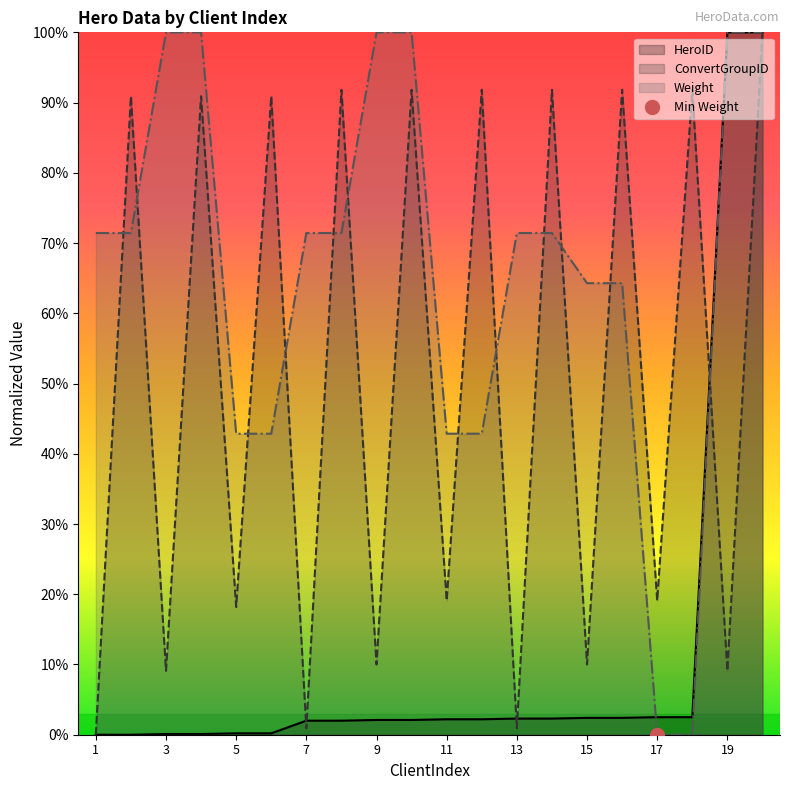

Which series has the widest spread of values?

HeroID